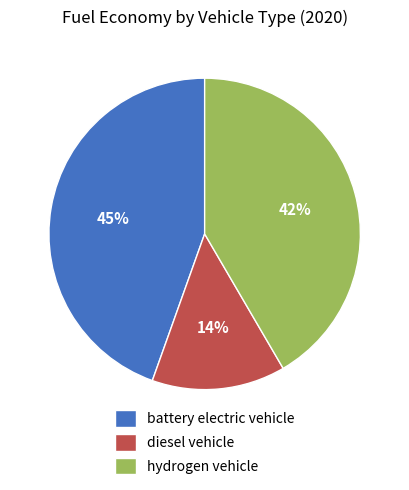

Count the number of slices in the pie.

3